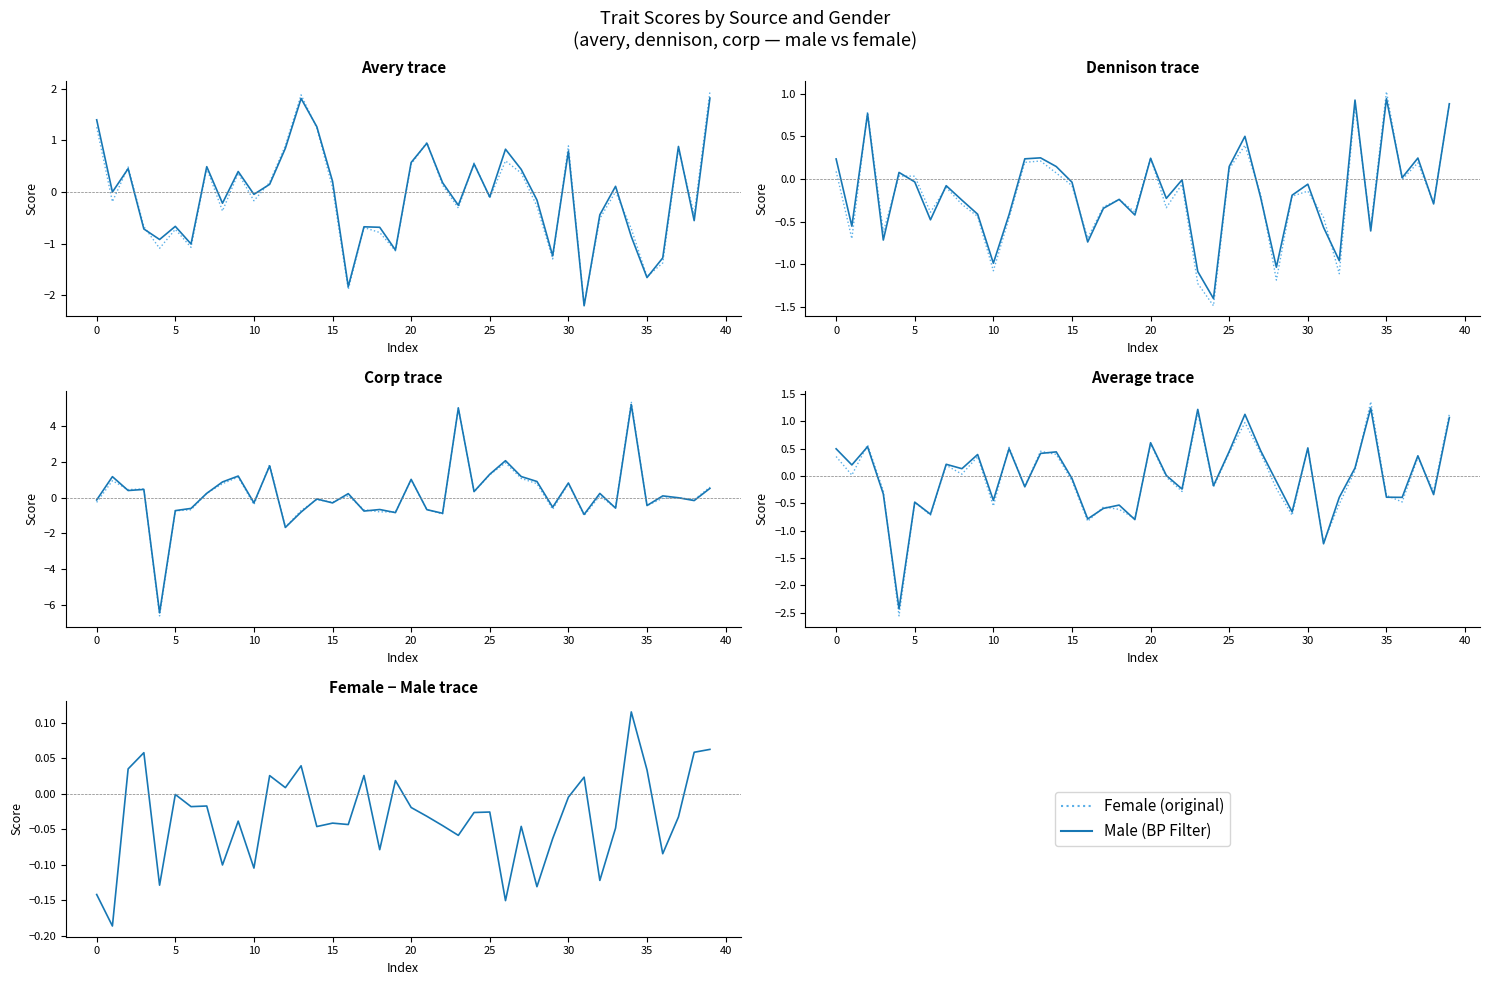

Rank the series at 28 from highest to lowest value.

Male (BP Filter), Female − Male, Female (original)